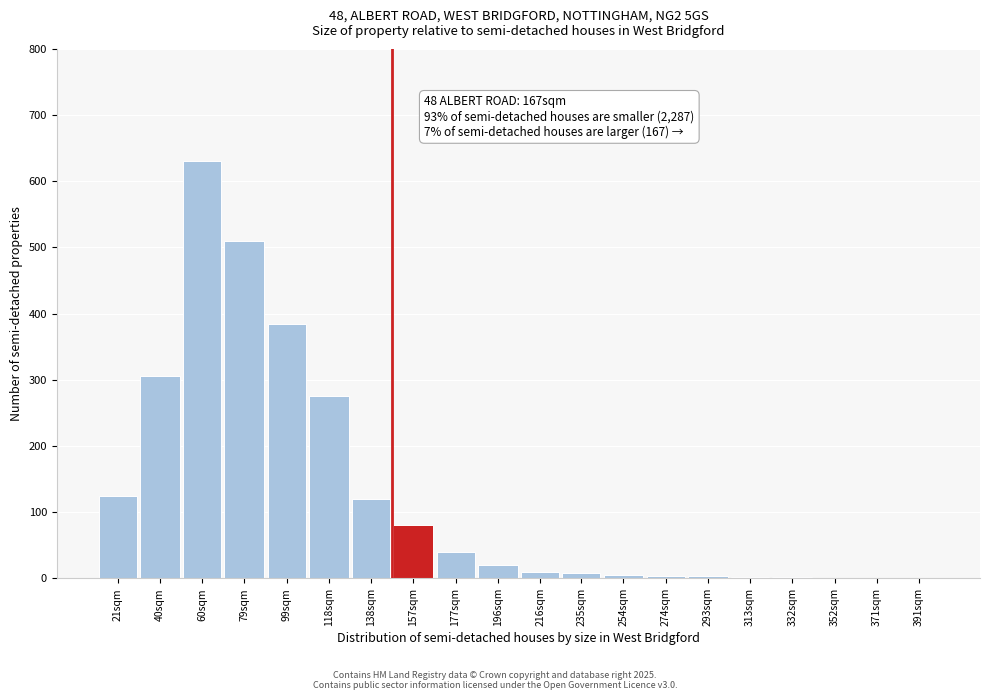

At which label is the value closest to 315?

40sqm